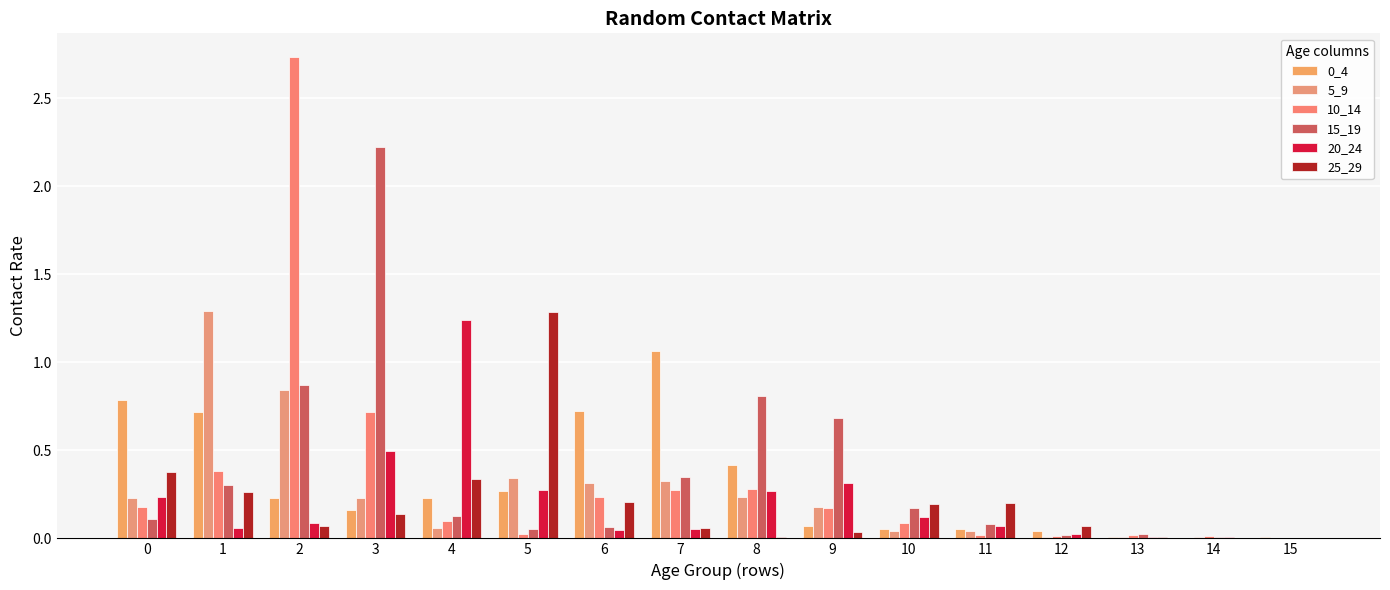

List the labels in order of 5_9 value, largest first.

1, 2, 5, 7, 6, 8, 0, 3, 9, 4, 11, 10, 13, 12, 14, 15